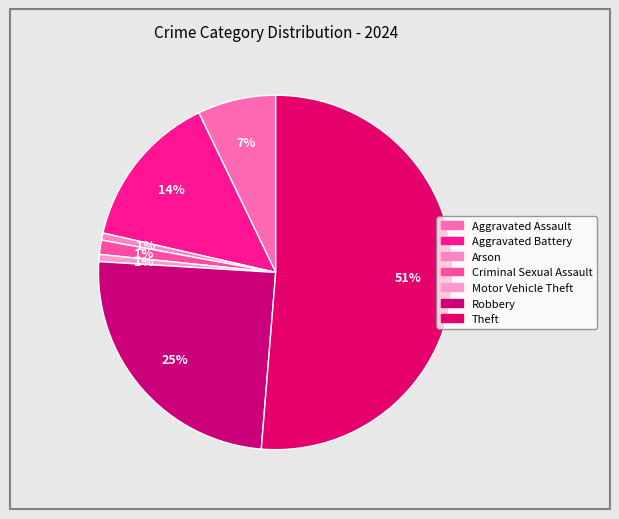

What is the largest slice in the pie chart?

Theft